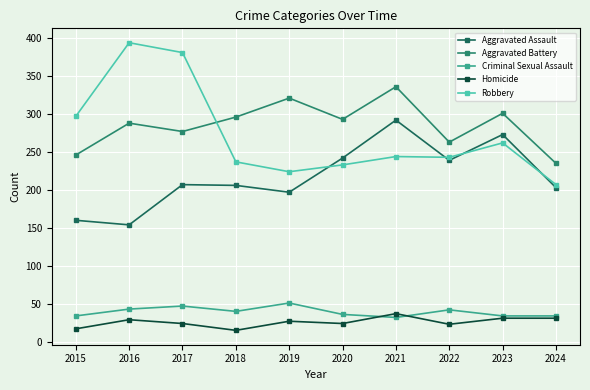

What is the value of the Robbery point at the 5th from the left?

224